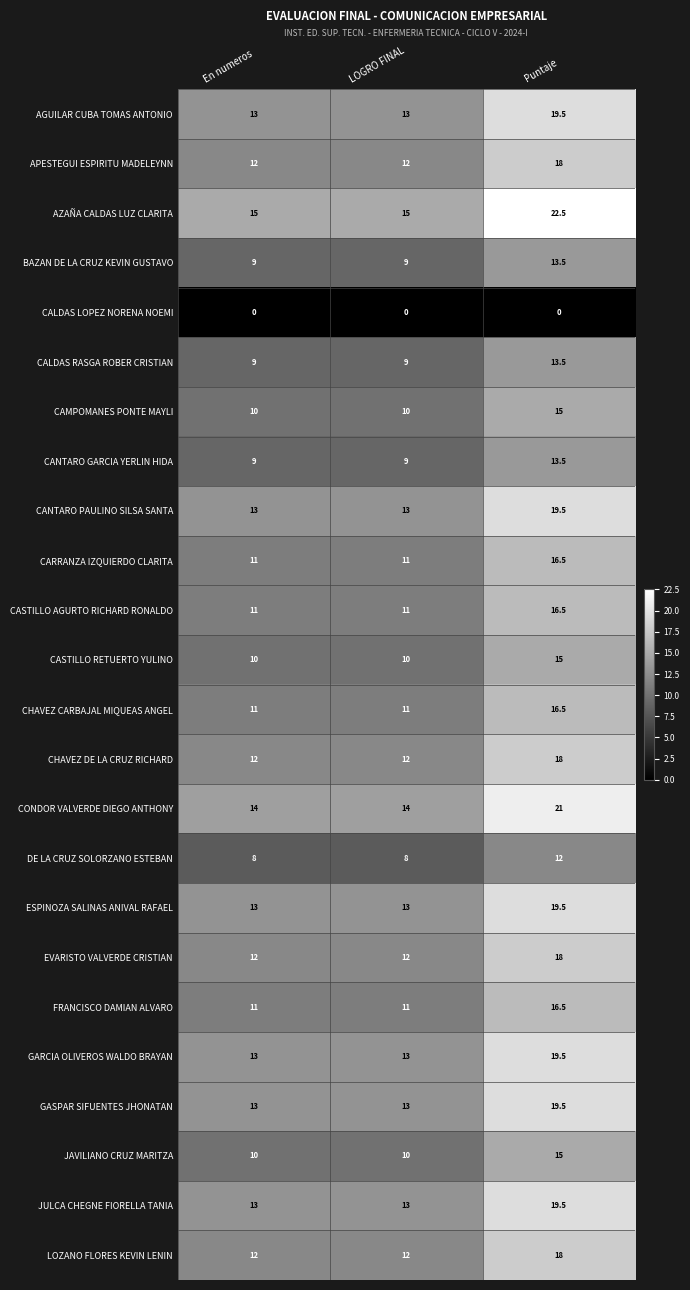

What is the difference between the maximum and minimum values in the EVARISTO VALVERDE CRISTIAN series?

6.0